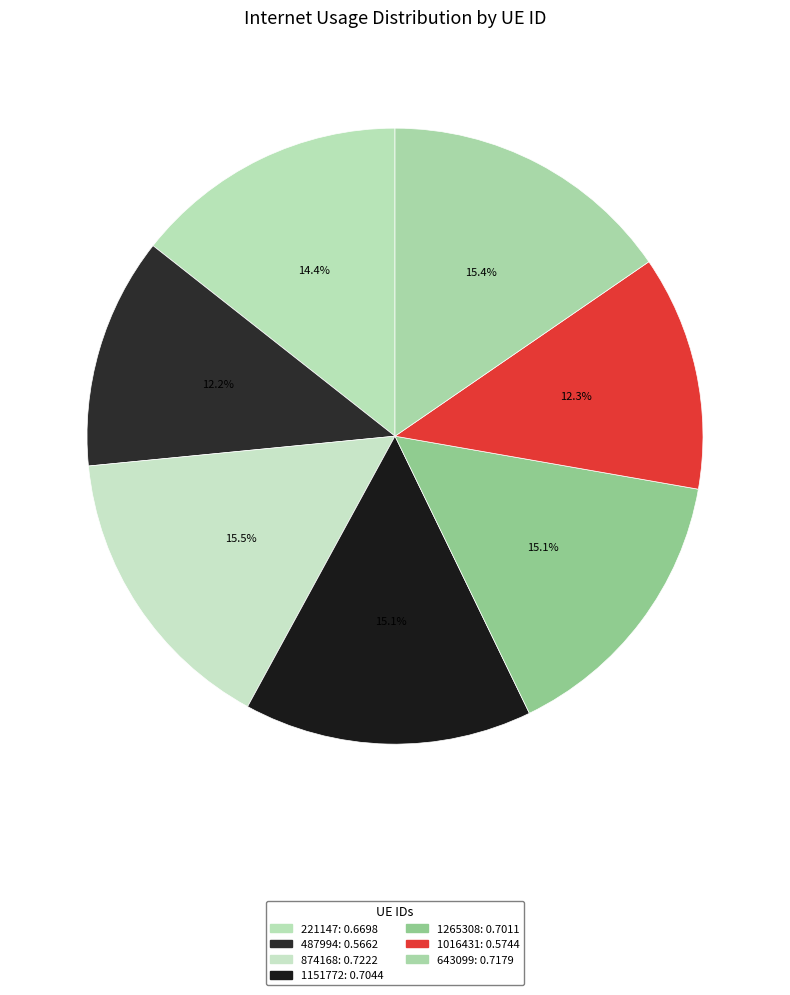

How many segments does this pie chart have?

7